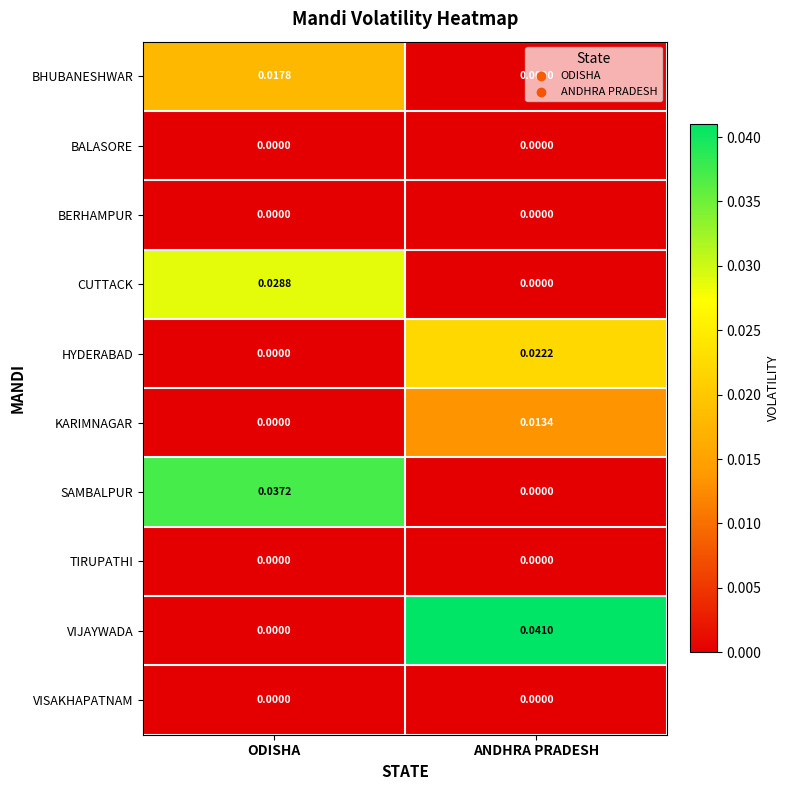

Which series has the largest range (max minus min)?

VIJAYWADA